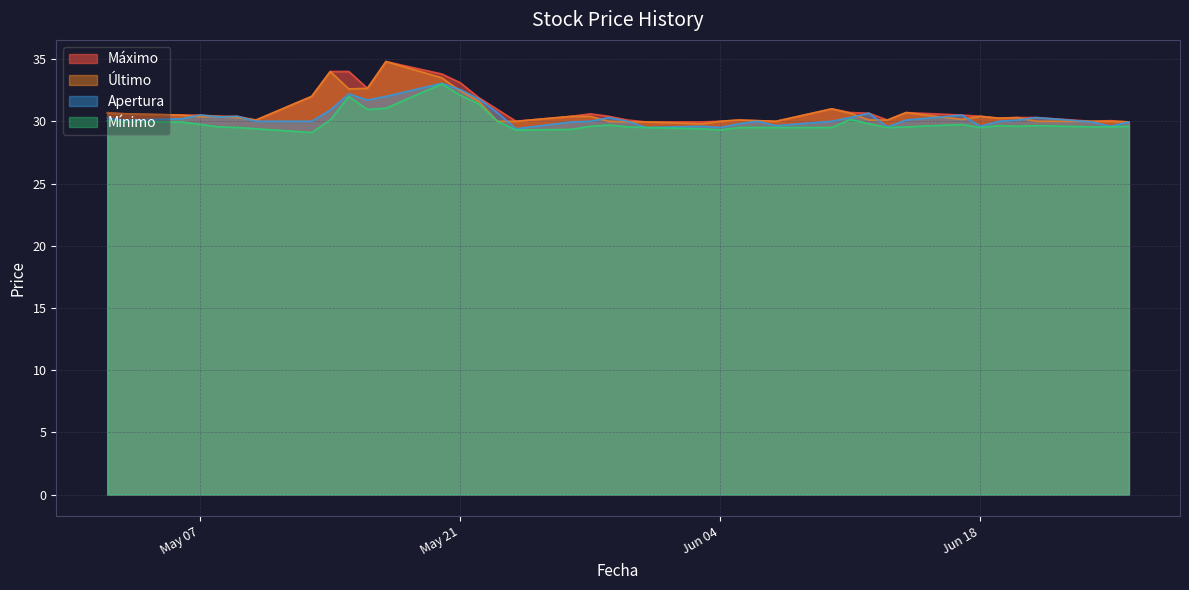

What is the minimum value shown in the chart?

29.1